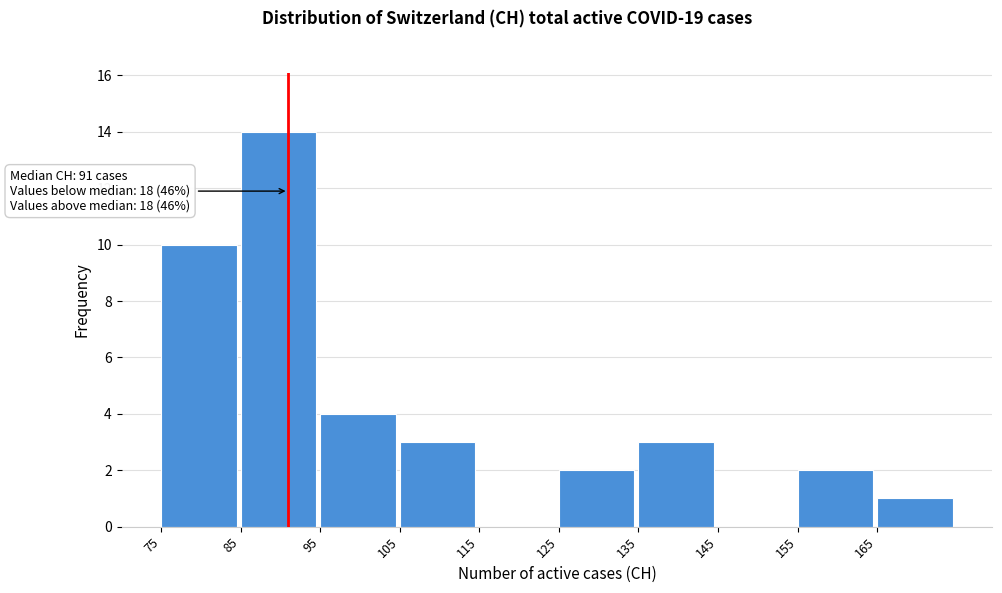

Over which range of the x-axis is the bar tallest?

85 to 95